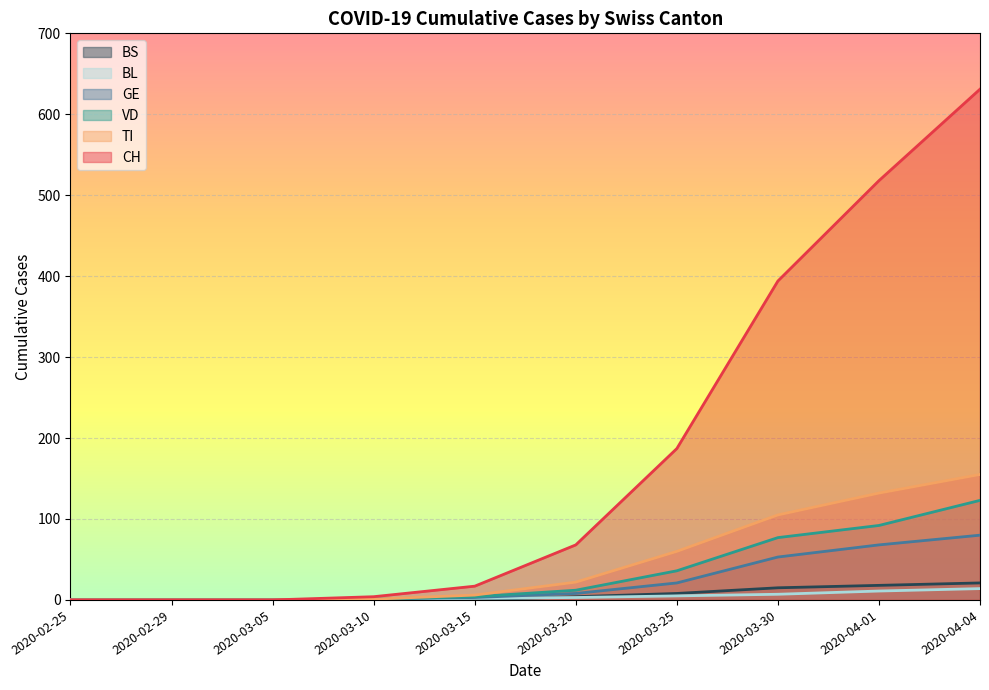

True or false: BL has a value of 5 at 2020-03-25.

True